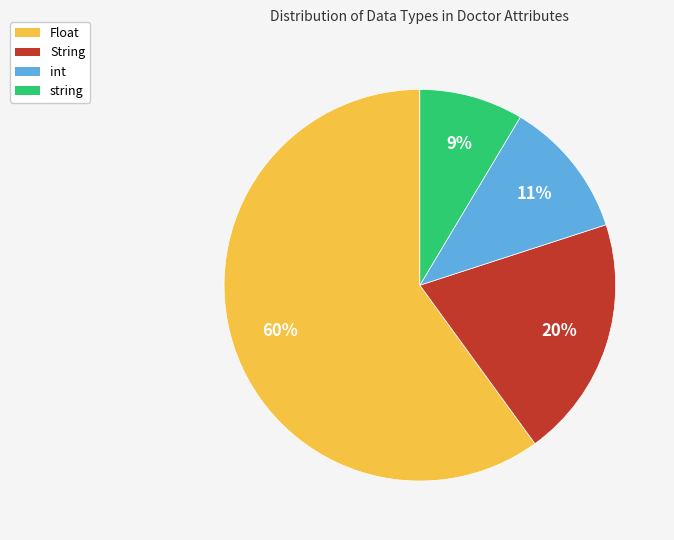

Which has a higher value, string or Float?

Float